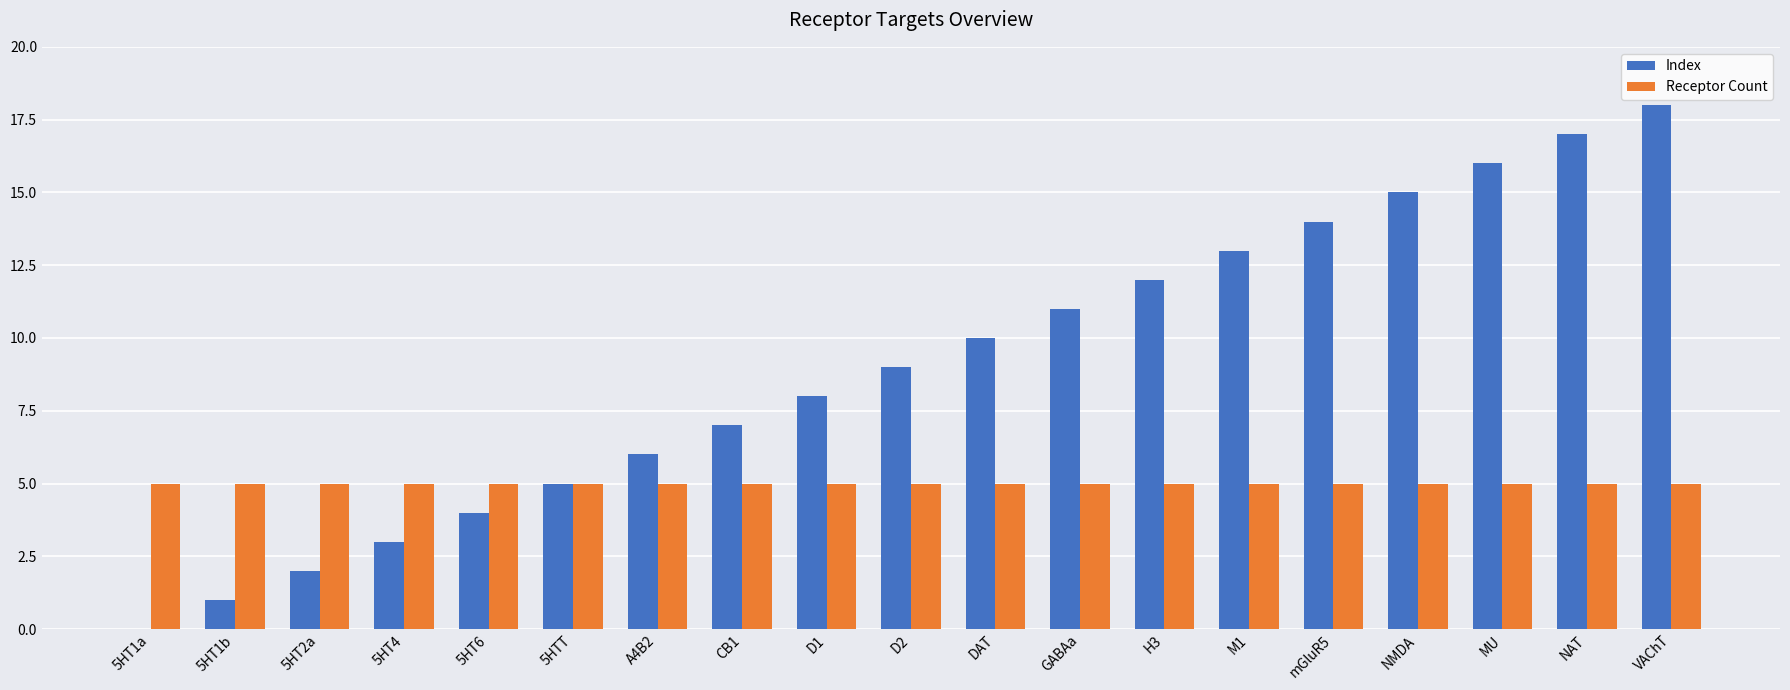

What is the spread (max minus min) of values at mGluR5?

9